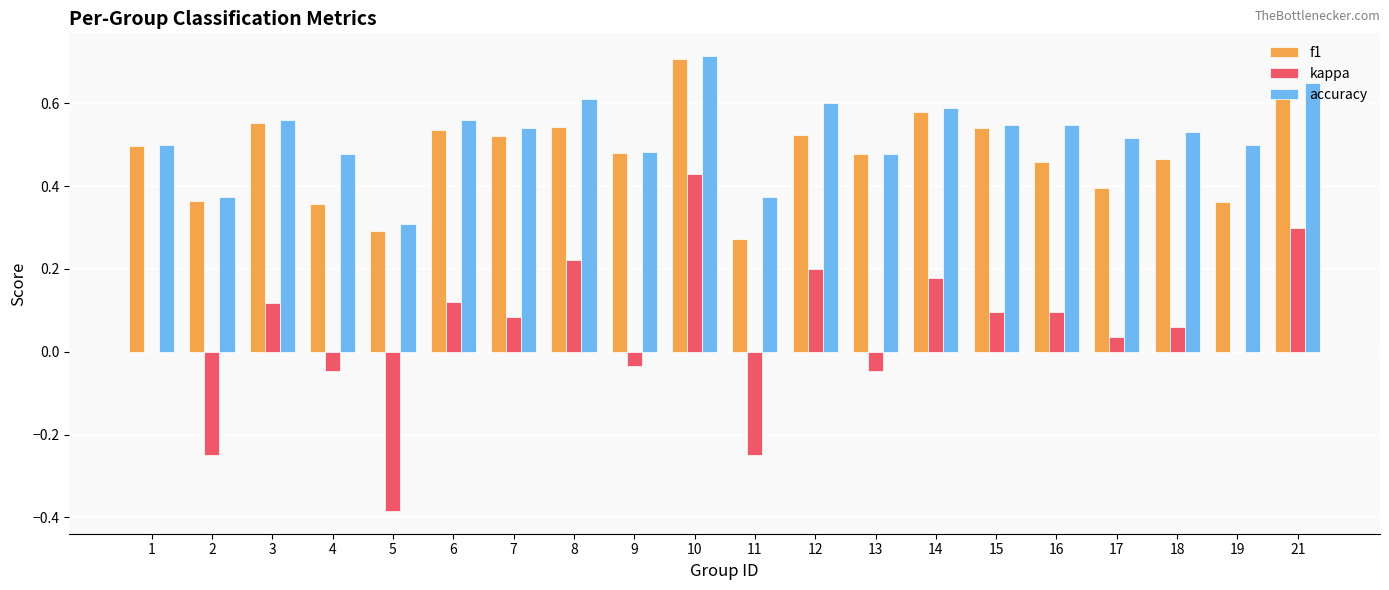

What is the sum of the accuracy values at 15 and 19?

1.0